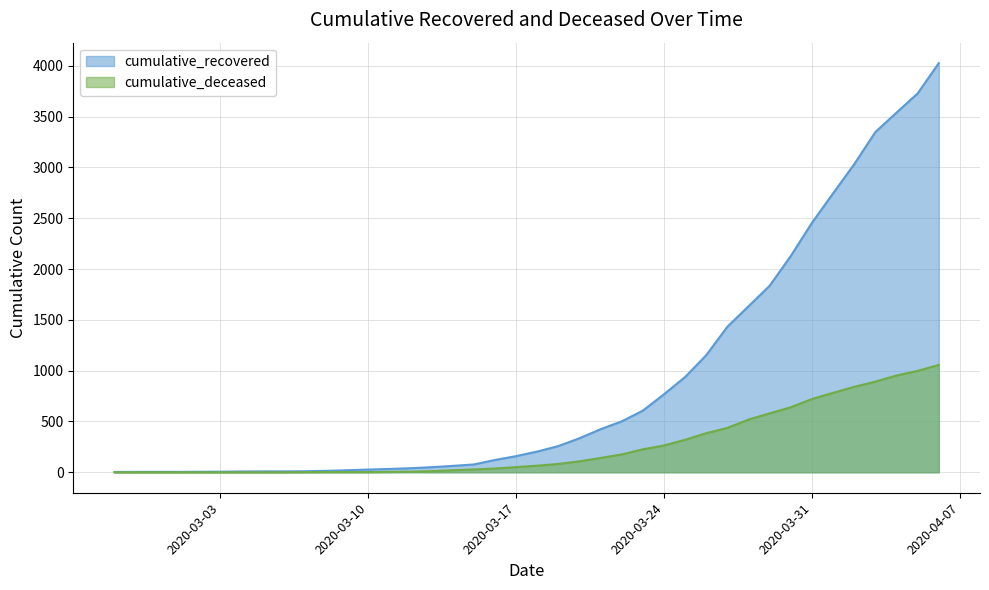

What is the value of the cumulative_recovered point at the 27th from the left?

768